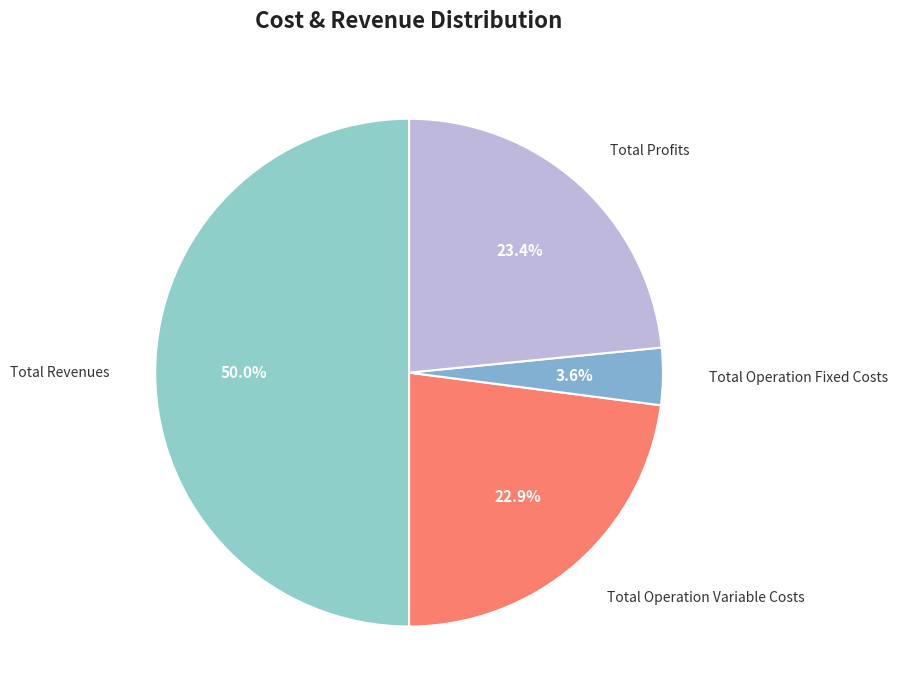

The Total Profits slice represents 33% of the pie. True or false?

False